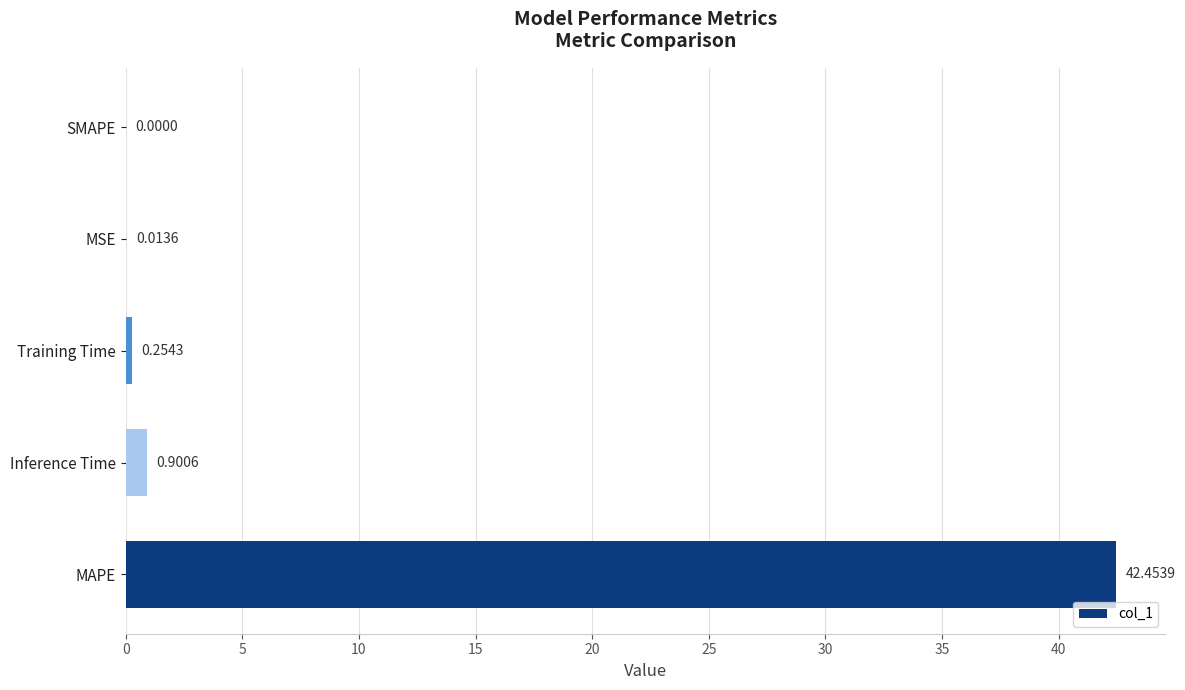

At which label is the value closest to 21?

Inference Time